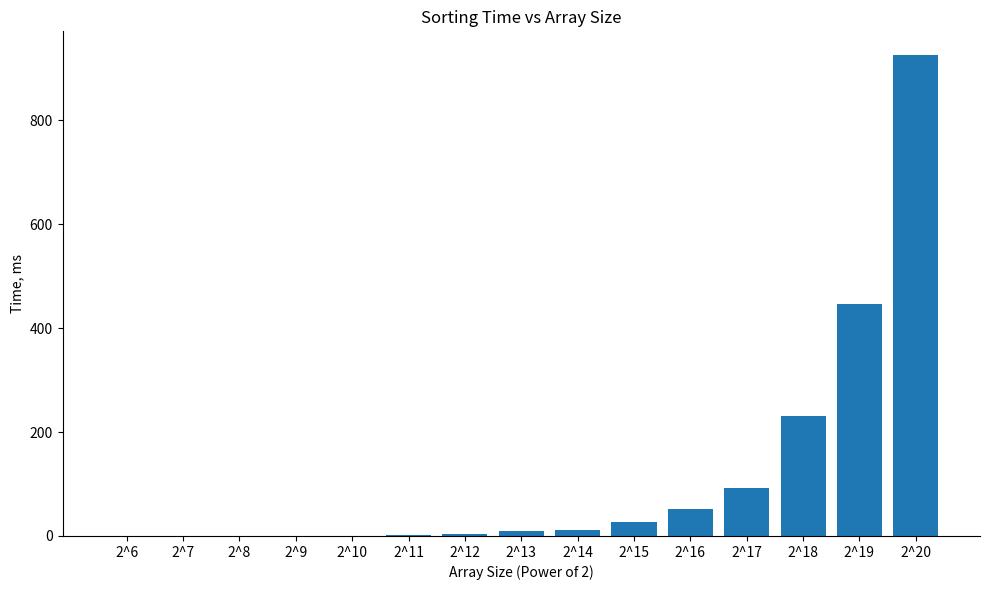

Are the bars grouped side by side (vs. stacked)?

No